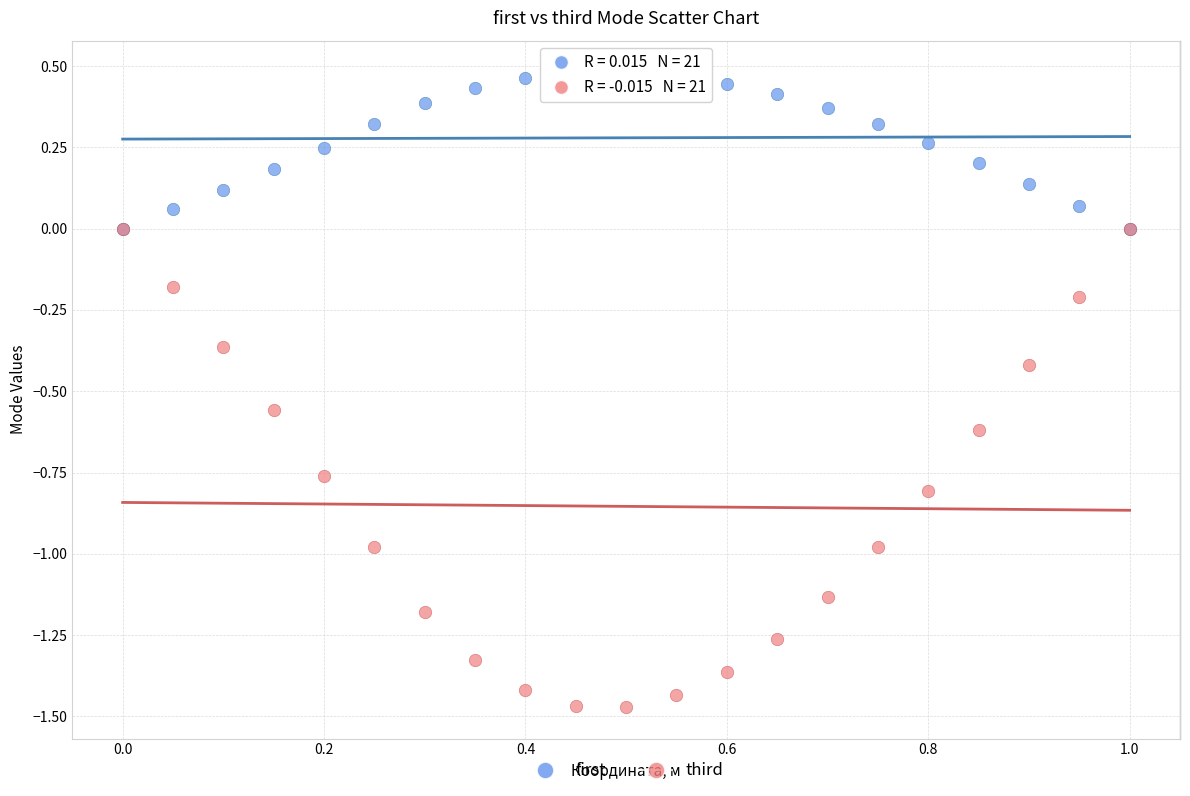

Which series contains the lowest Y value?

third